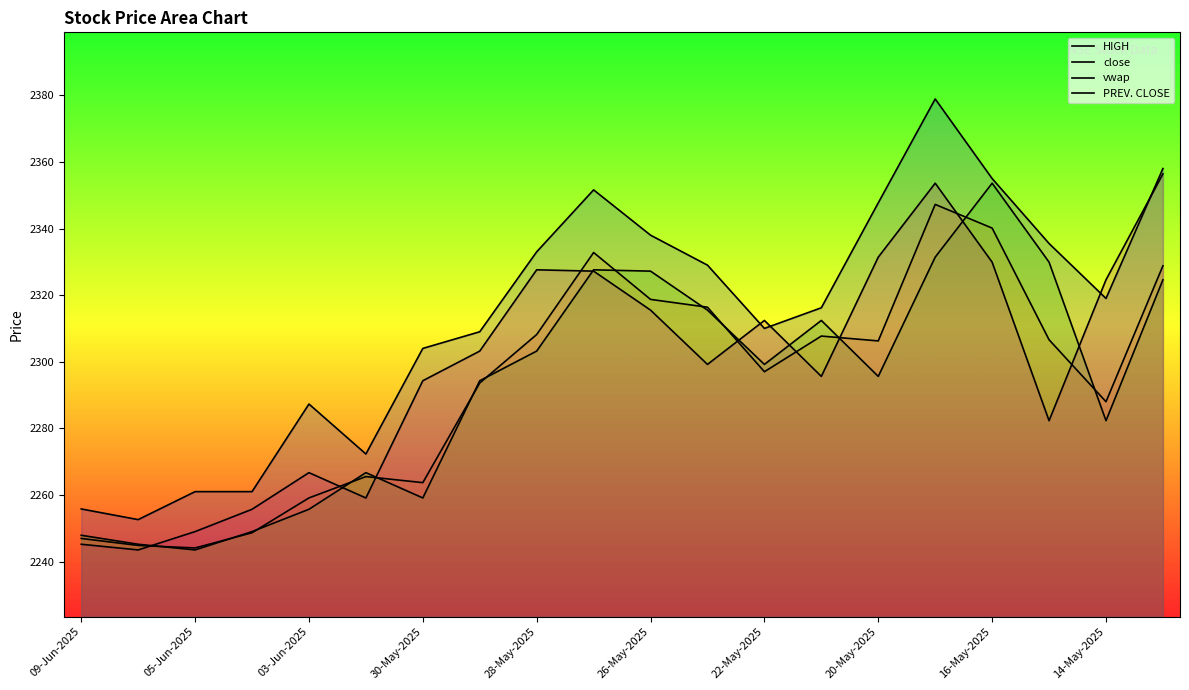

At which label does HIGH reach its peak?

15